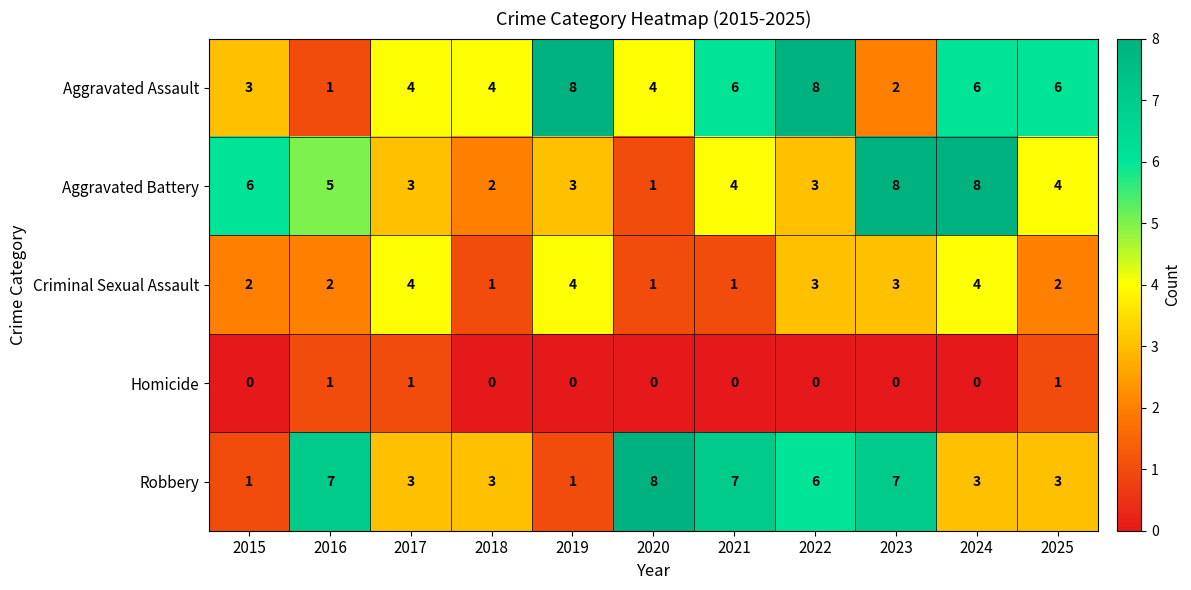

How many data points in Criminal Sexual Assault are less than 2?

3